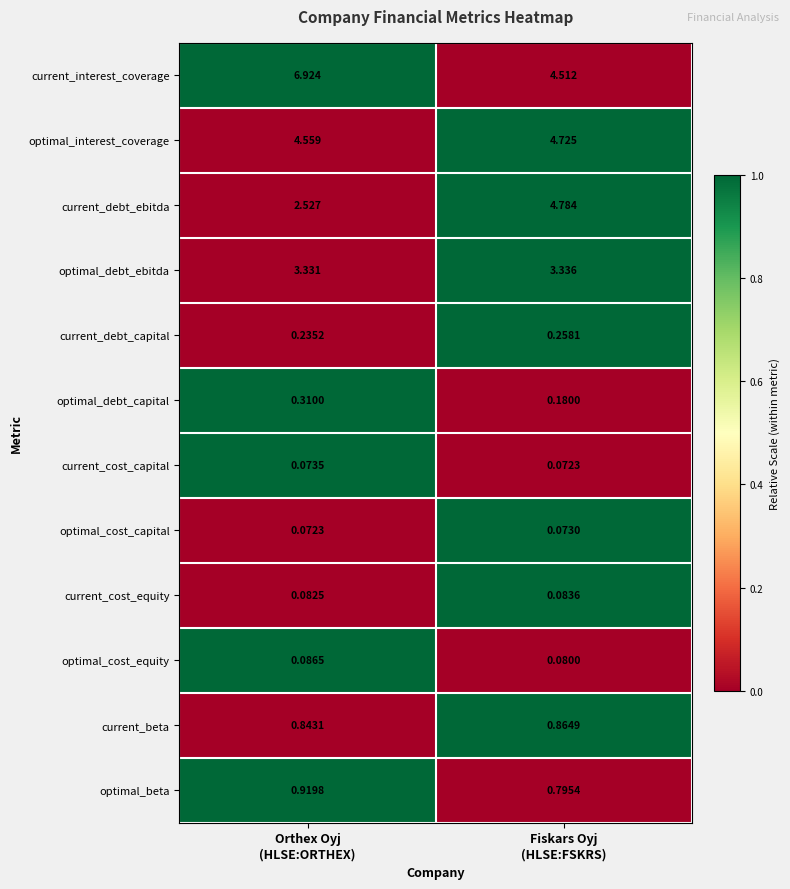

Which series has the largest total across all categories?

current_interest_coverage